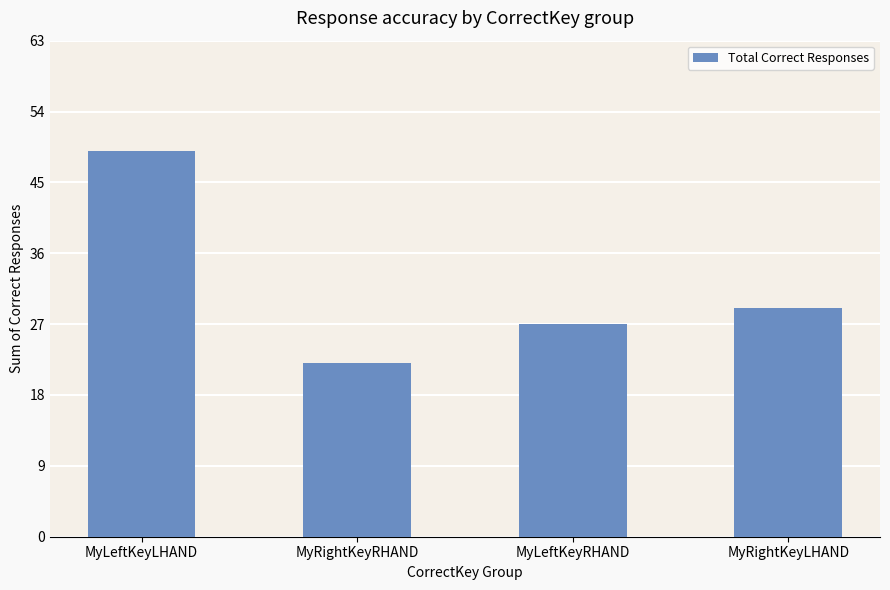

Reading left to right, transcribe all the data shown in this chart.

MyLeftKeyLHAND=49	MyRightKeyRHAND=22	MyLeftKeyRHAND=27	MyRightKeyLHAND=29